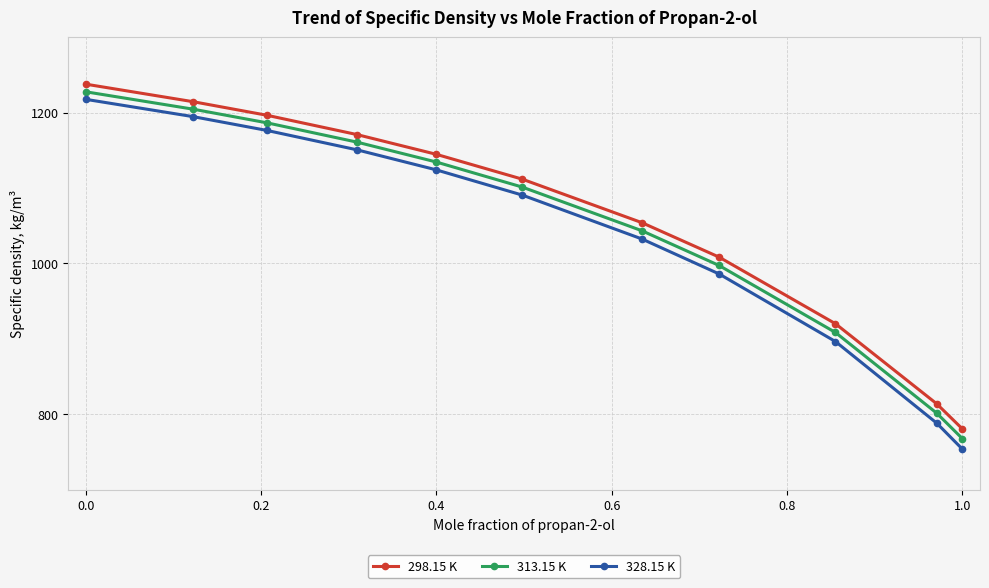

What is the difference between the maximum and minimum values in the 313.15 K series?

459.7